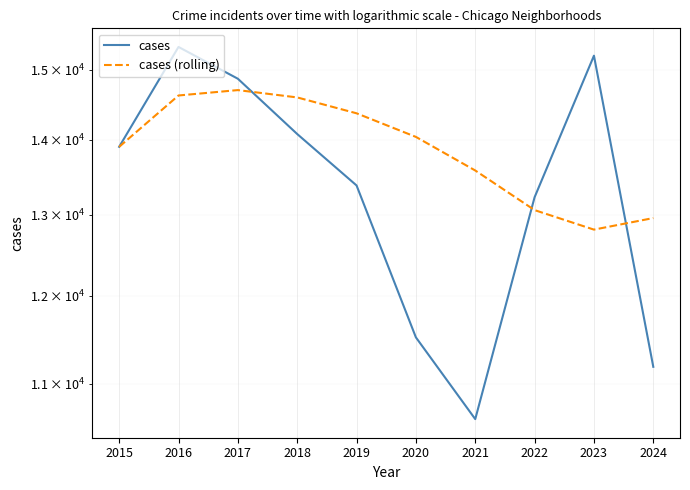

At which label does cases first exceed 13900?

2016